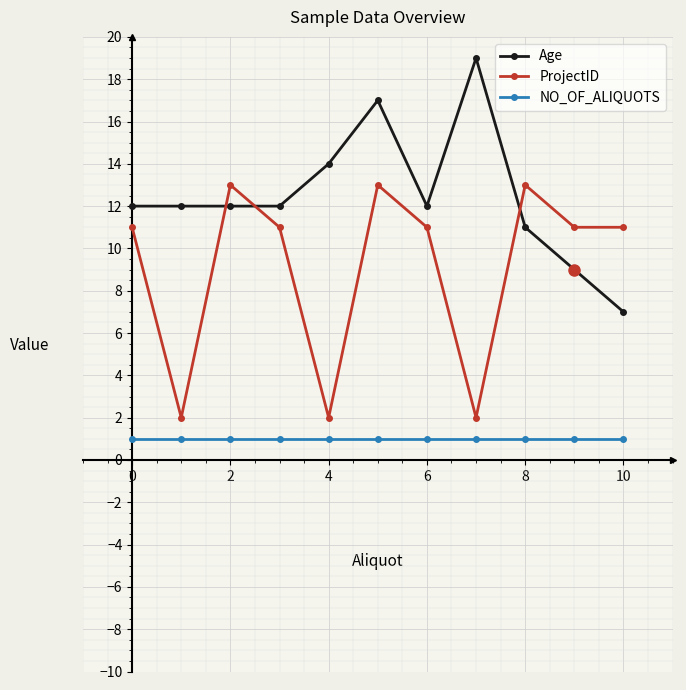

What are all the series names shown in the legend?

Age, ProjectID, NO_OF_ALIQUOTS